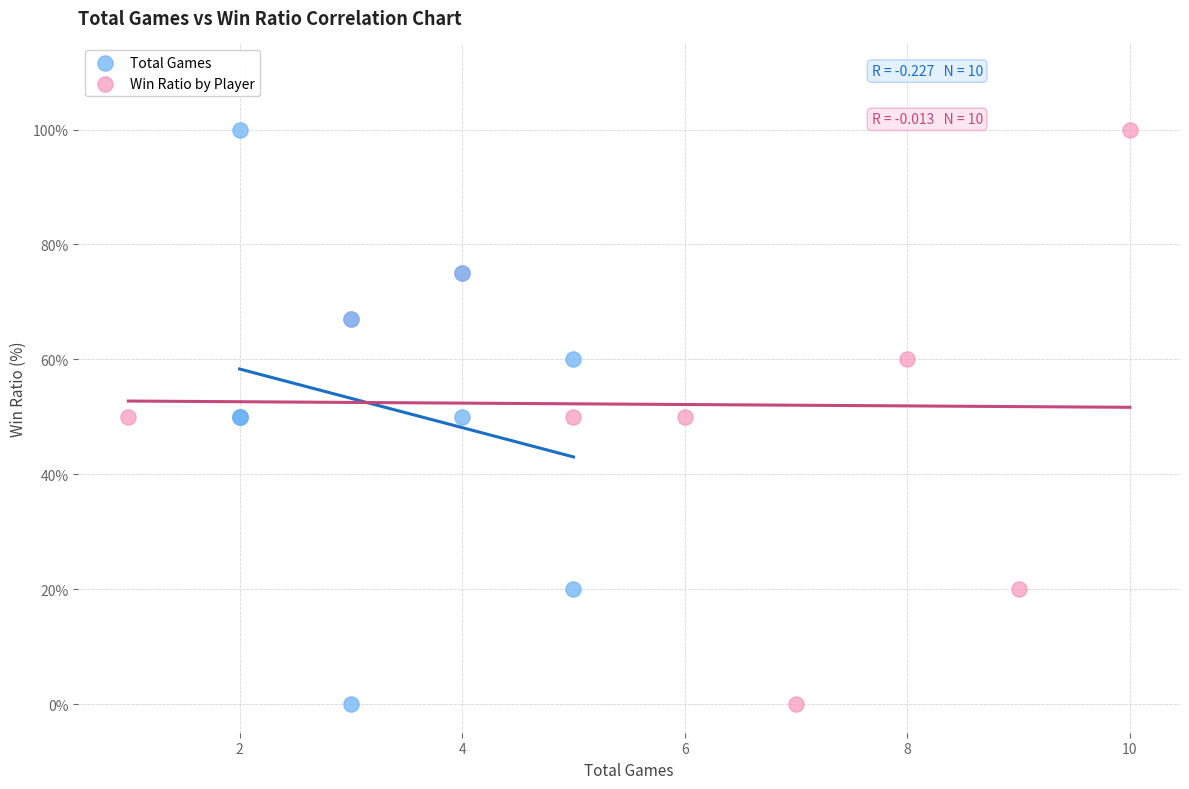

What are all the series names shown in the legend?

Total Games, Win Ratio by Player